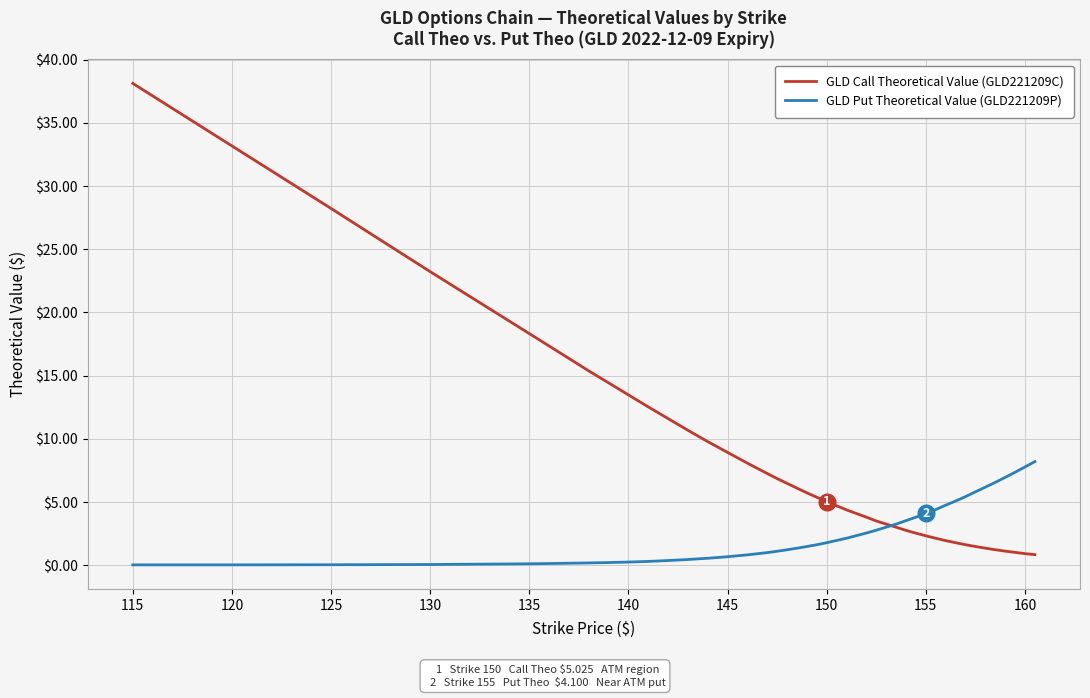

What are all the series names shown in the legend?

GLD Call Theoretical Value (GLD221209C), GLD Put Theoretical Value (GLD221209P)